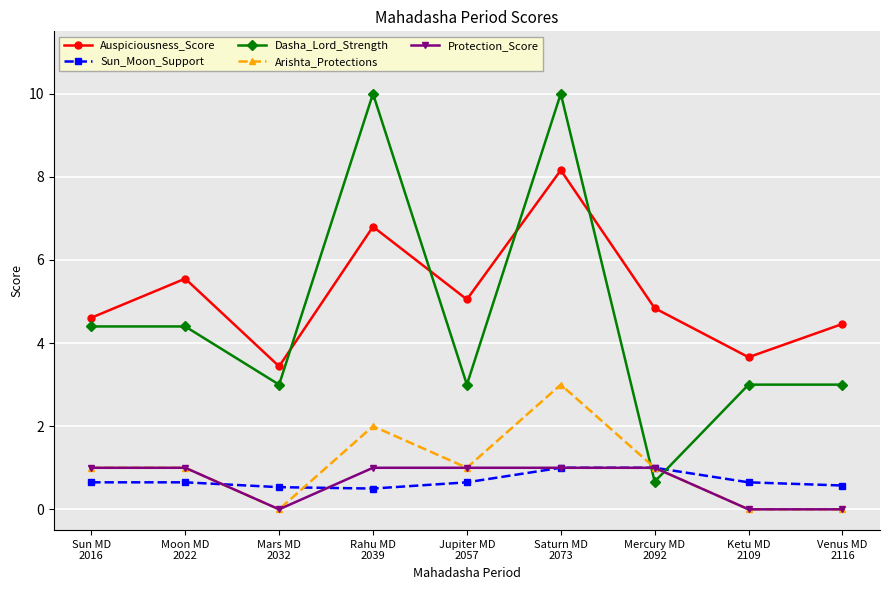

Which series changed the most between Rahu MD
2039 and Jupiter MD
2057?

Dasha_Lord_Strength